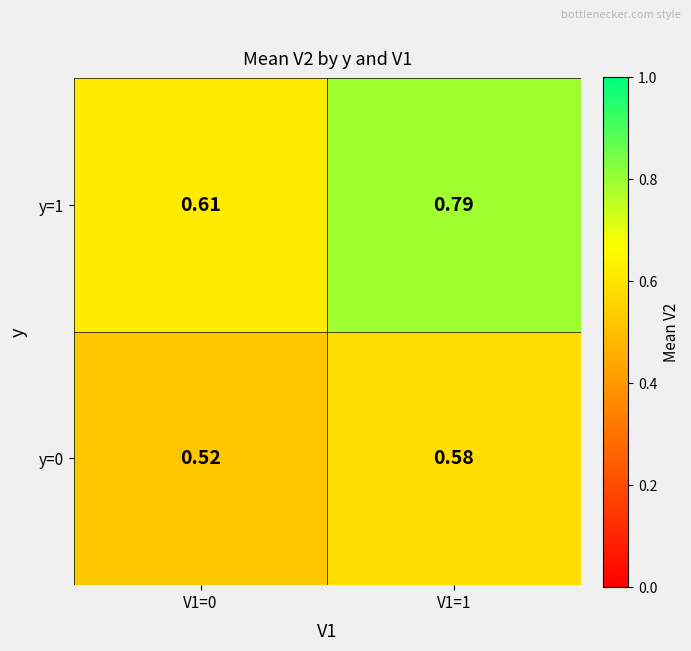

List the series in order of their peak value, highest first.

y=1, y=0